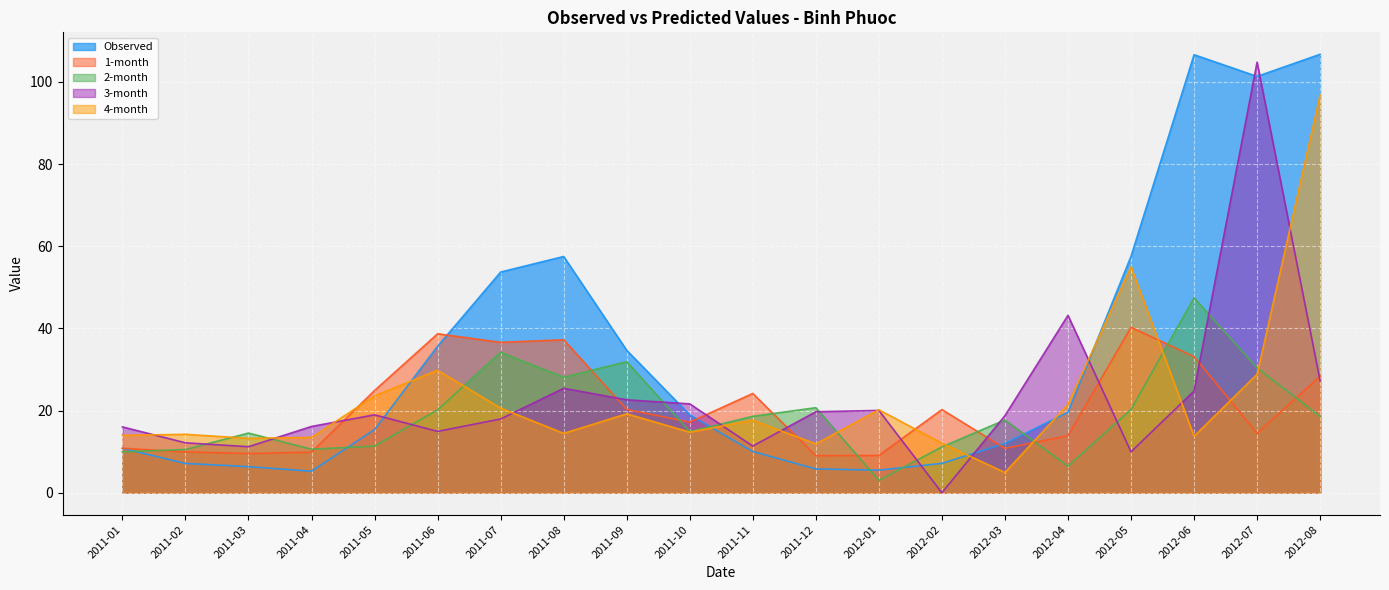

At which category does the chart reach its minimum across all series?

2012-02